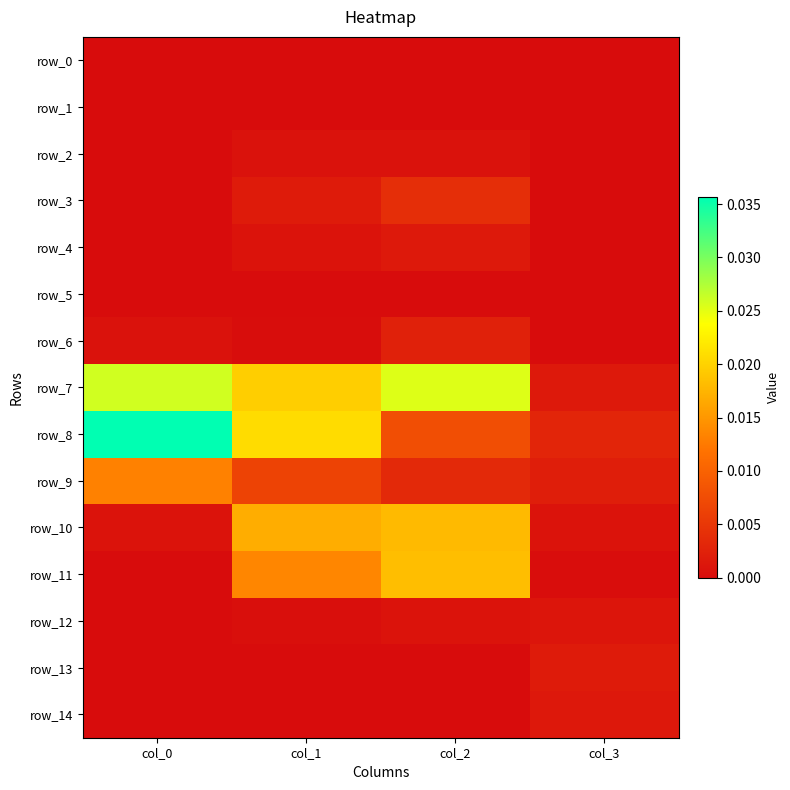

Which series changed the most between col_0 and col_3?

row_8